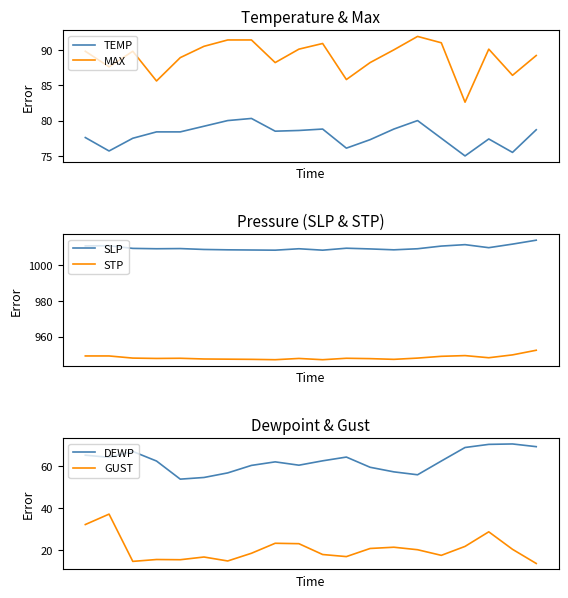

Read the STP value at 4.

947.8